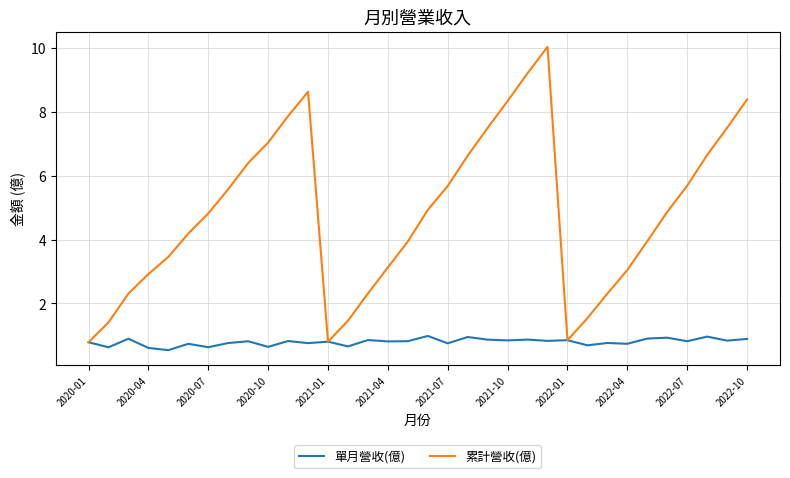

What is the lowest value of the 單月營收(億) series?

0.5